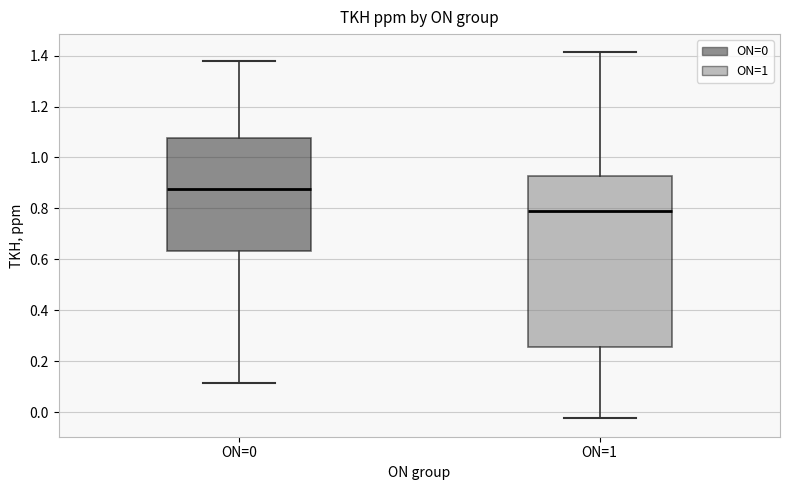

Reading left to right, transcribe this box plot: for each box, give where its median line is, the range the box spans, and where its two whiskers end, as read against the y-axis. The values are not printed on the chart, so give them approximately, as read against the axis.

ON=0: median 0.88, box 0.64 to 1.08, whiskers 0.12 to 1.38
ON=1: median 0.78, box 0.26 to 0.92, whiskers -0.02 to 1.42